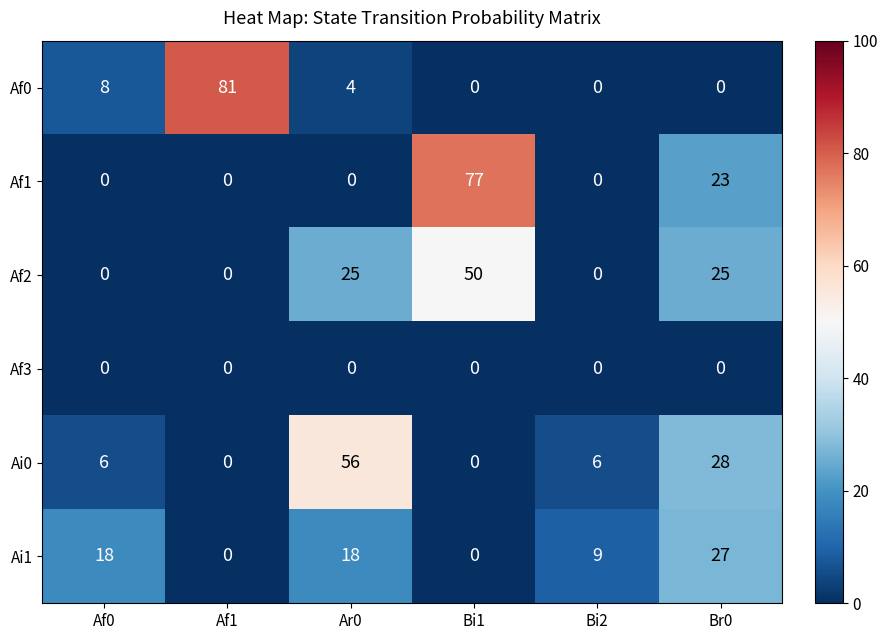

Where is Ai1 nearest to the value 13?

Bi2